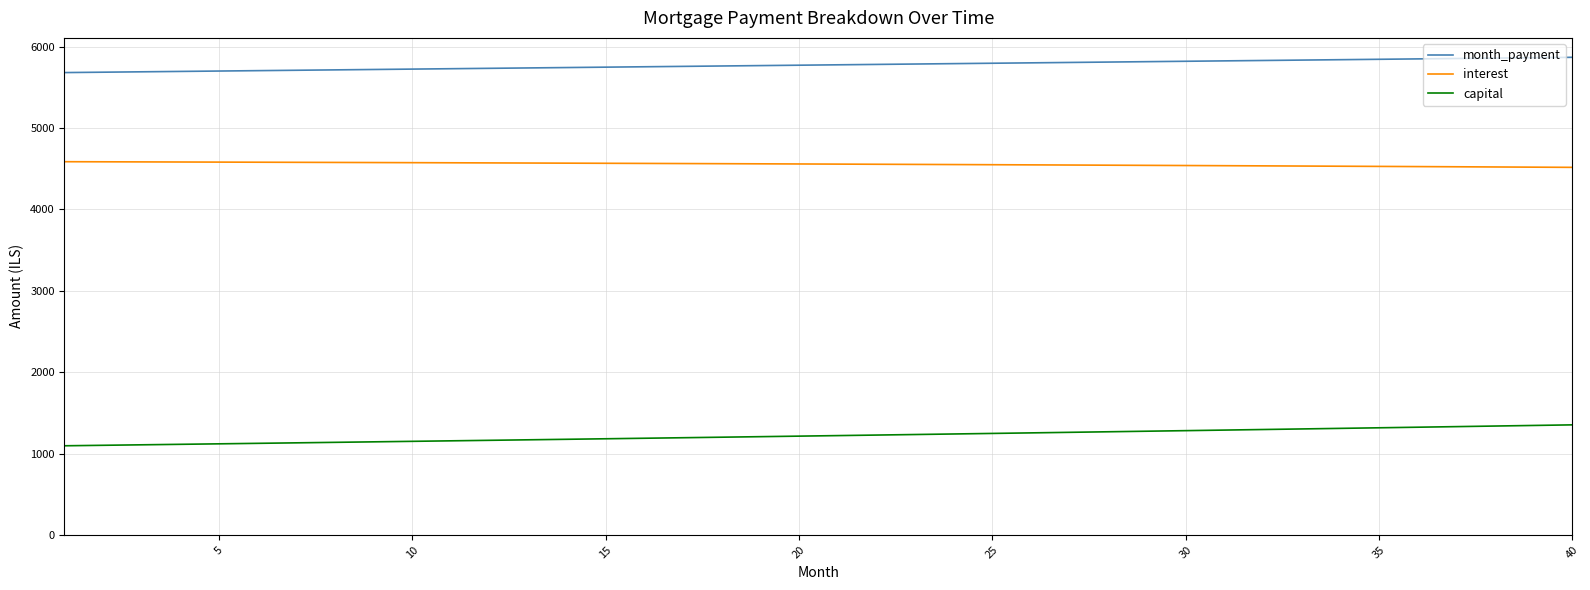

What is the lowest value of the month_payment series?

5682.6